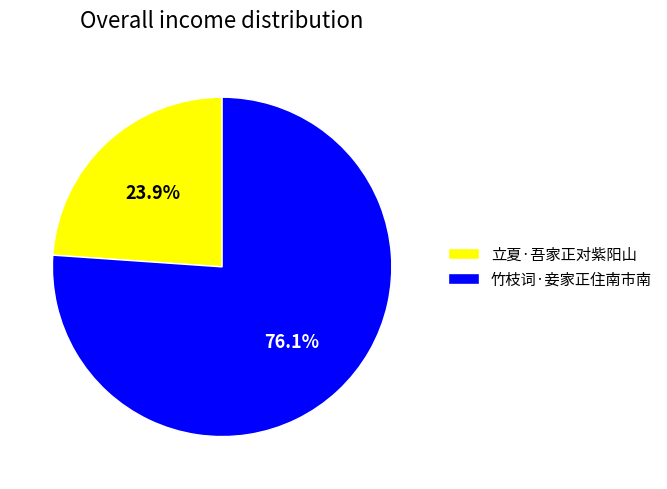

The 竹枝词·妾家正住南市南 slice represents 83% of the pie. True or false?

False